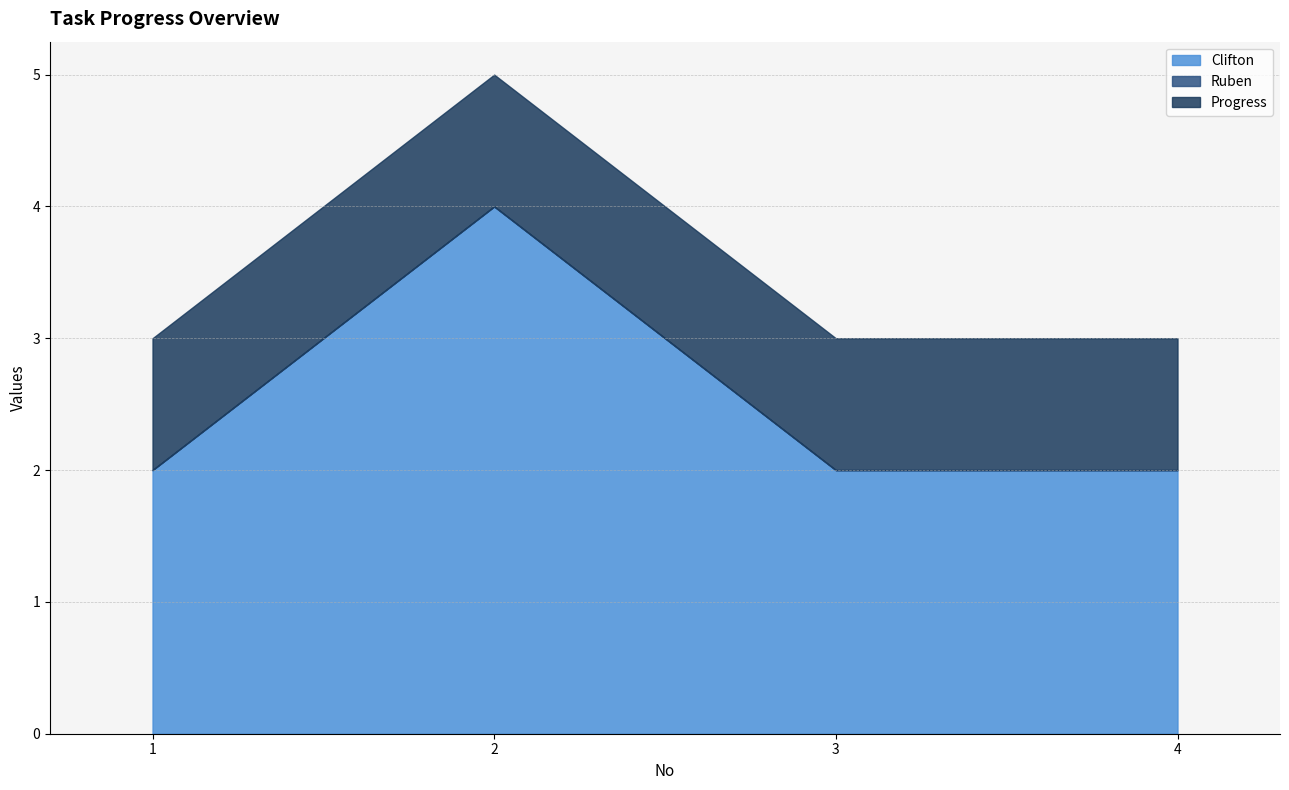

The Clifton series shows 3 at 1. True or false?

False